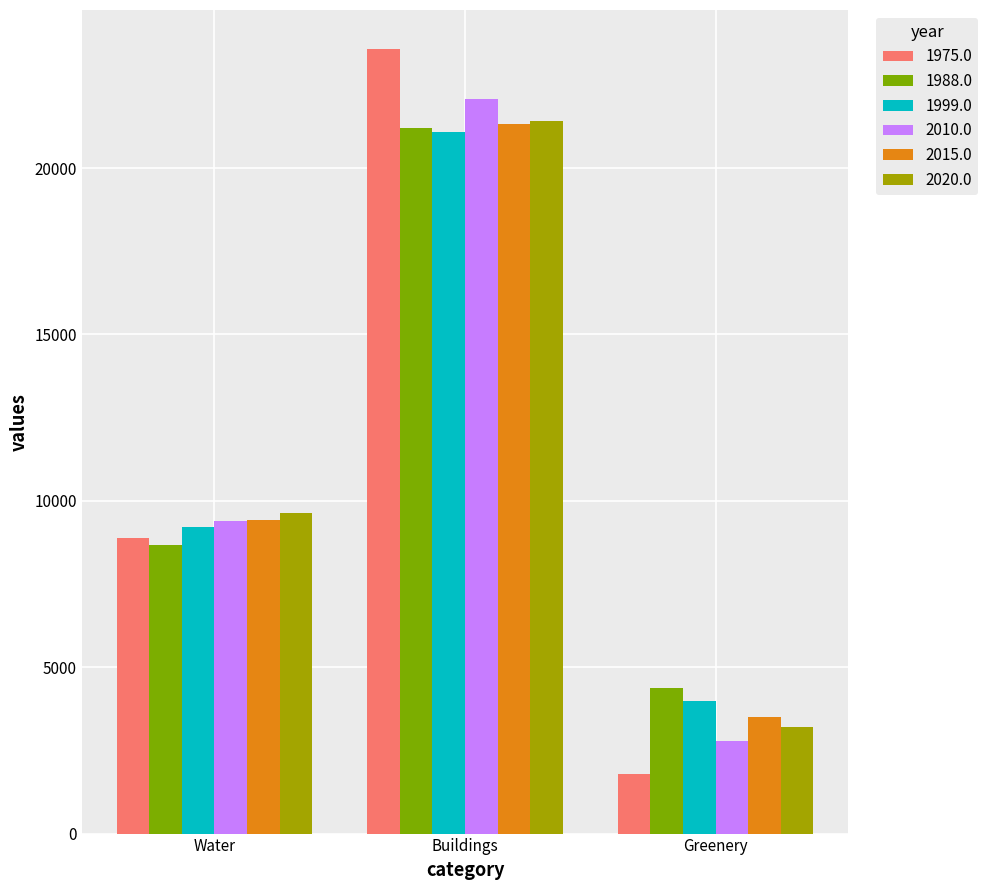

What is the average value of the 2010.0 series?

11421